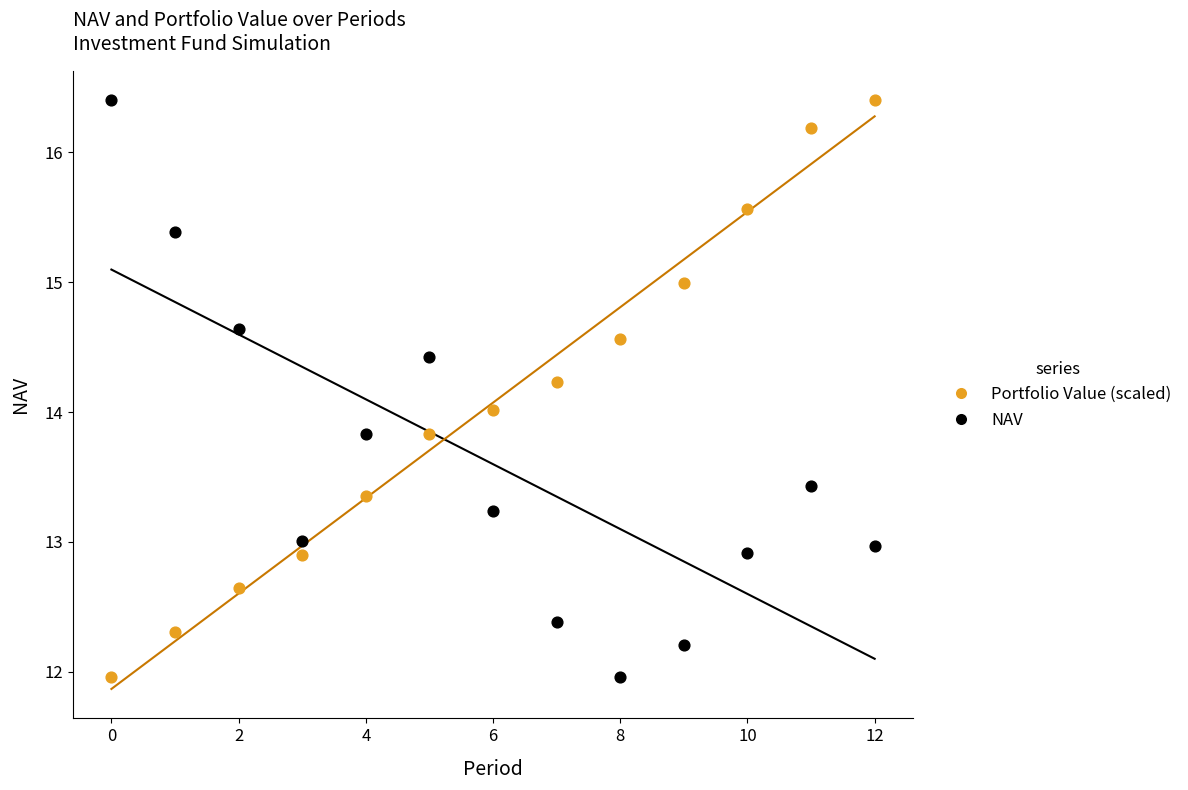

Across all data points, what is the range of Y values (max minus min)?

4.4